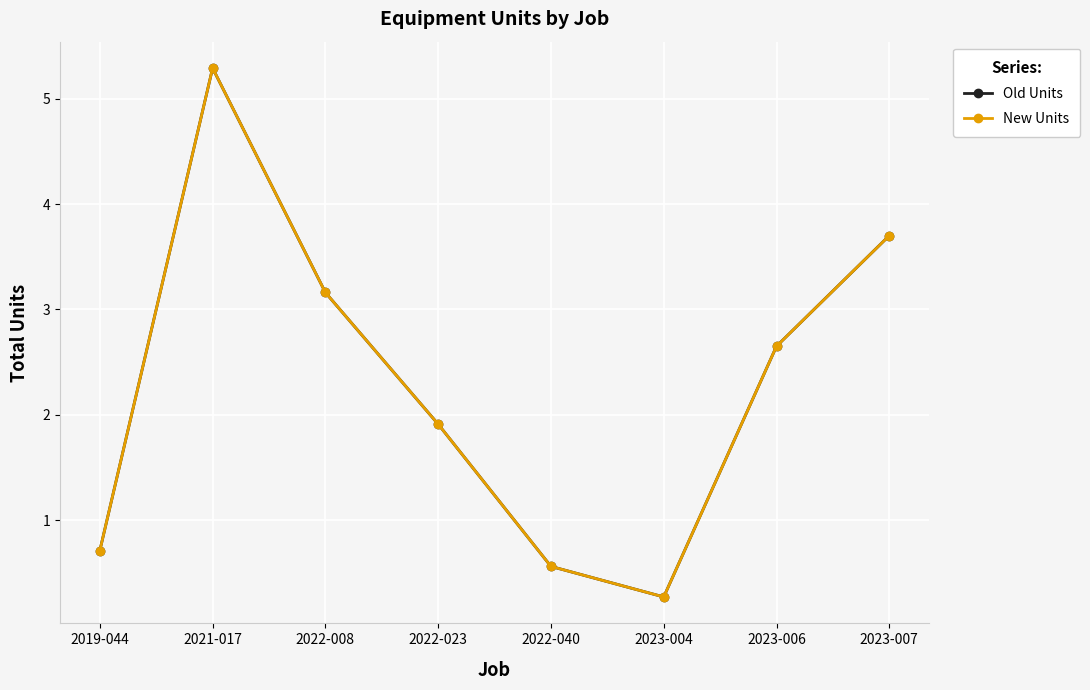

At which label does New Units reach its peak?

2021-017